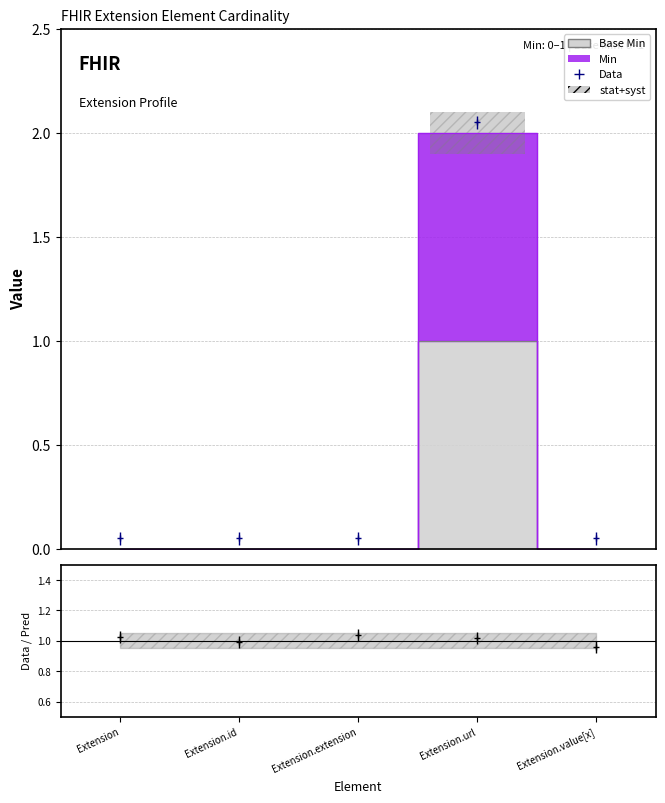

True or false: Base Min and Min intersect in this chart.

False